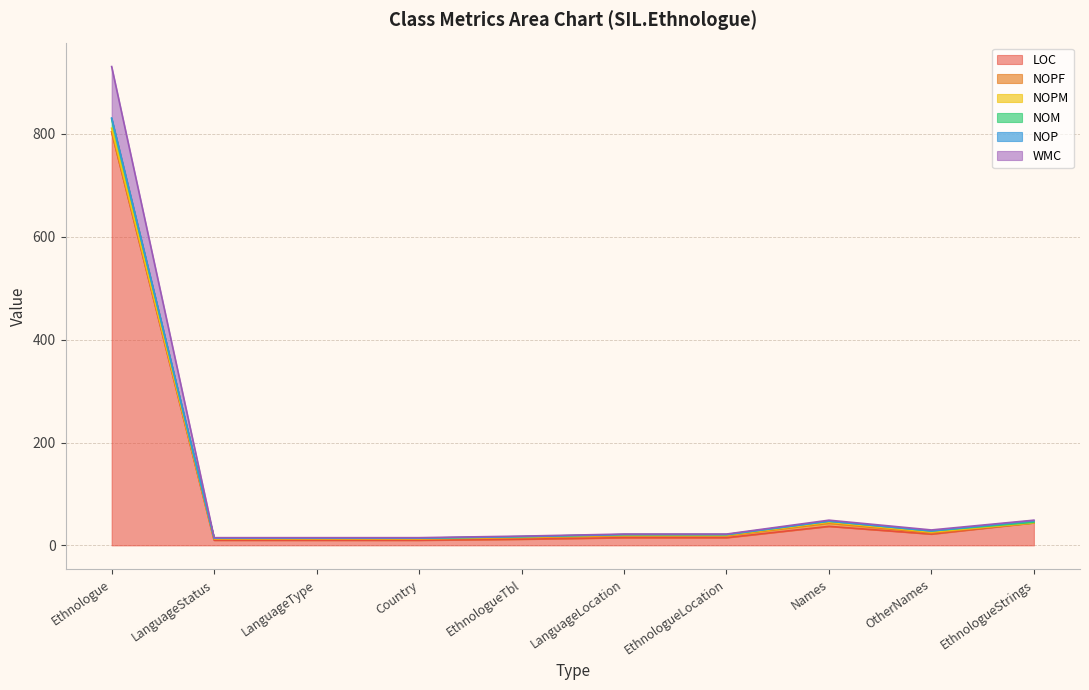

Which series has the largest range (max minus min)?

WMC